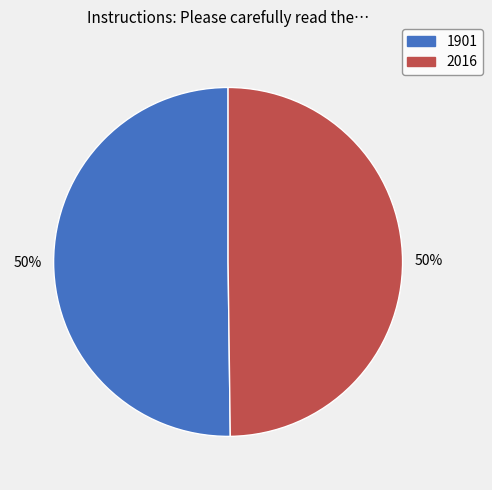

True or false: 2016 accounts for 64% of the total.

False